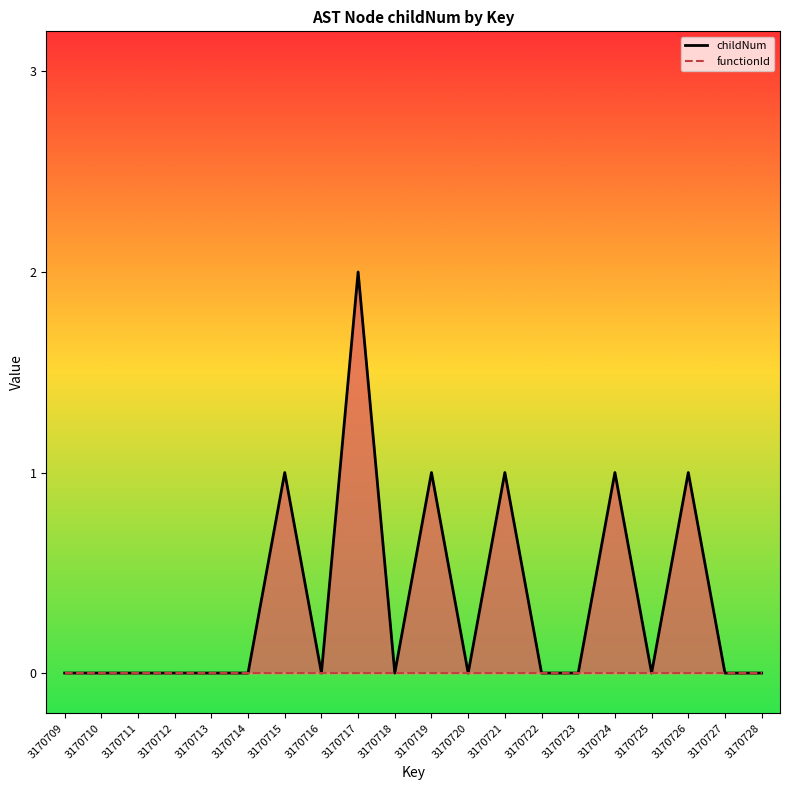

How many series are shown in this chart?

2